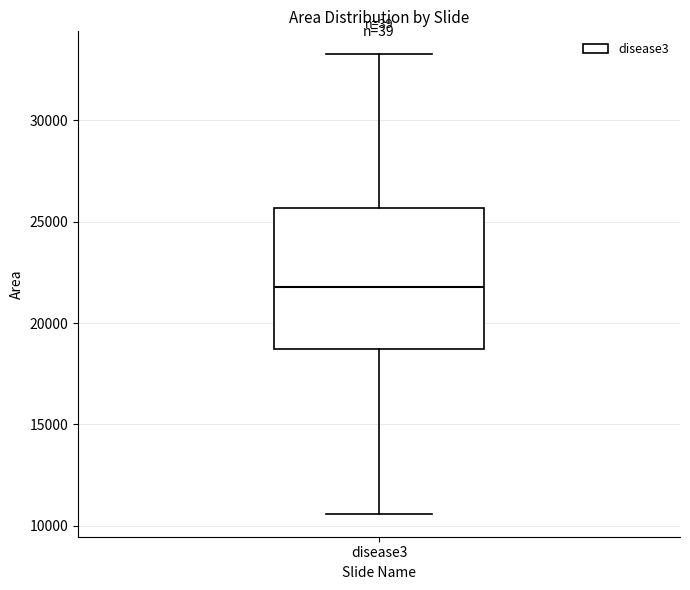

Read this box plot against the y-axis: the position of the median line, the range covered by the box, and the ends of both whiskers. The values are not printed on the chart, so give them approximately, as read against the axis.

median 22000, box 18500 to 25500, whiskers 10500 to 33500